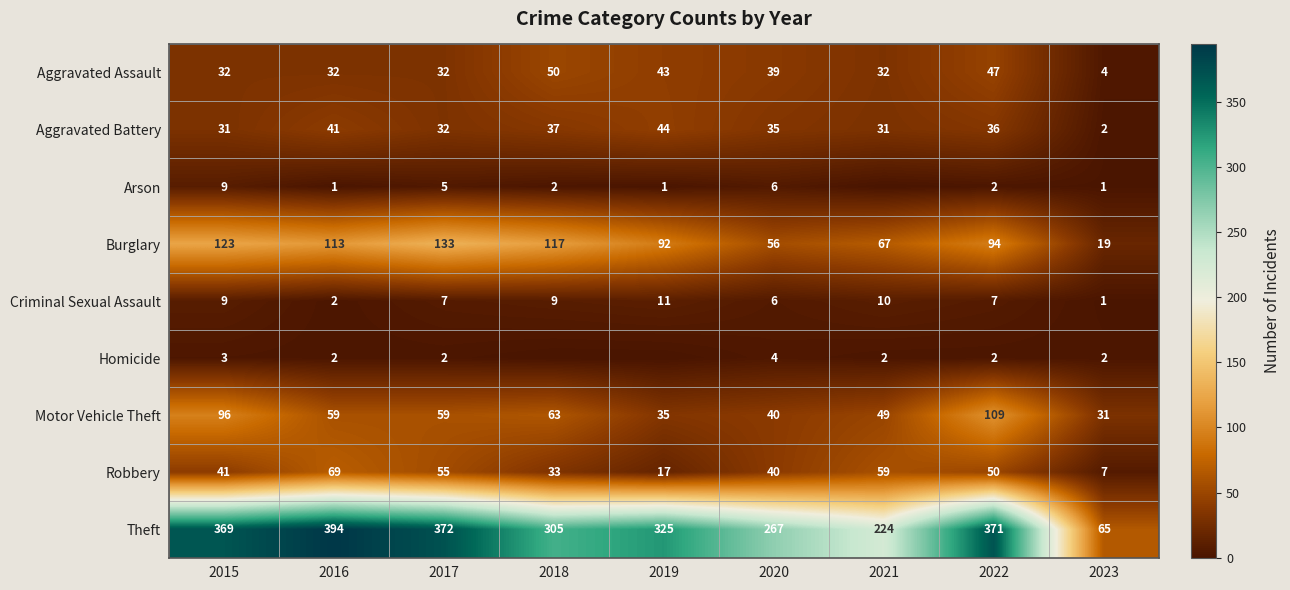

What is the total value across all series at 2023?

132